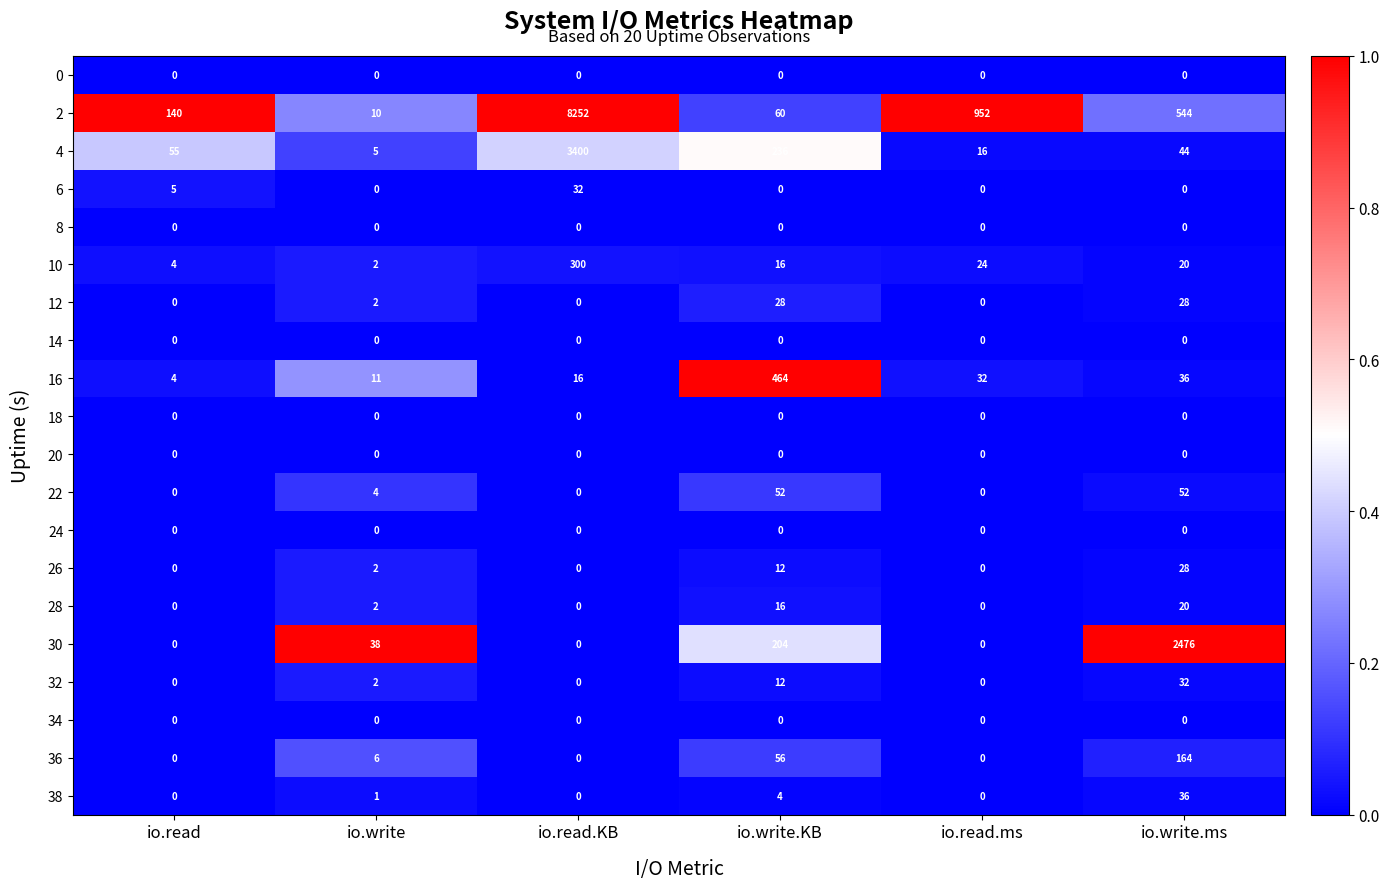

At which category does the chart reach its peak across all series?

io.read.KB